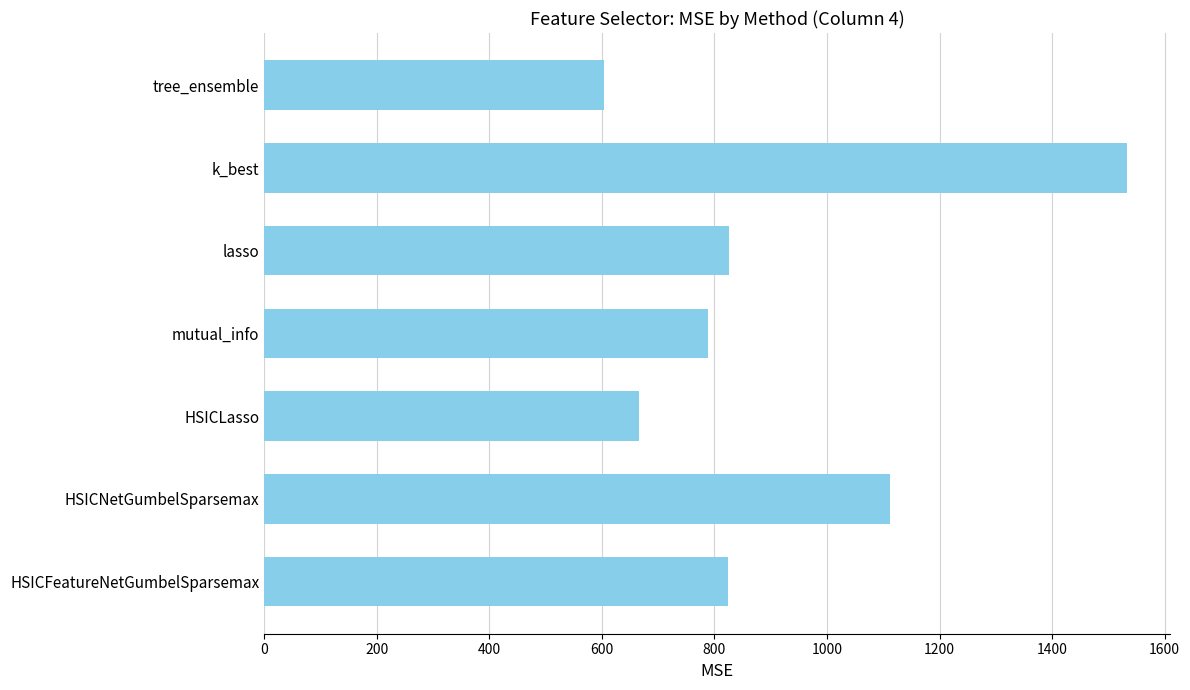

What is the difference between the maximum and minimum values?

930.1